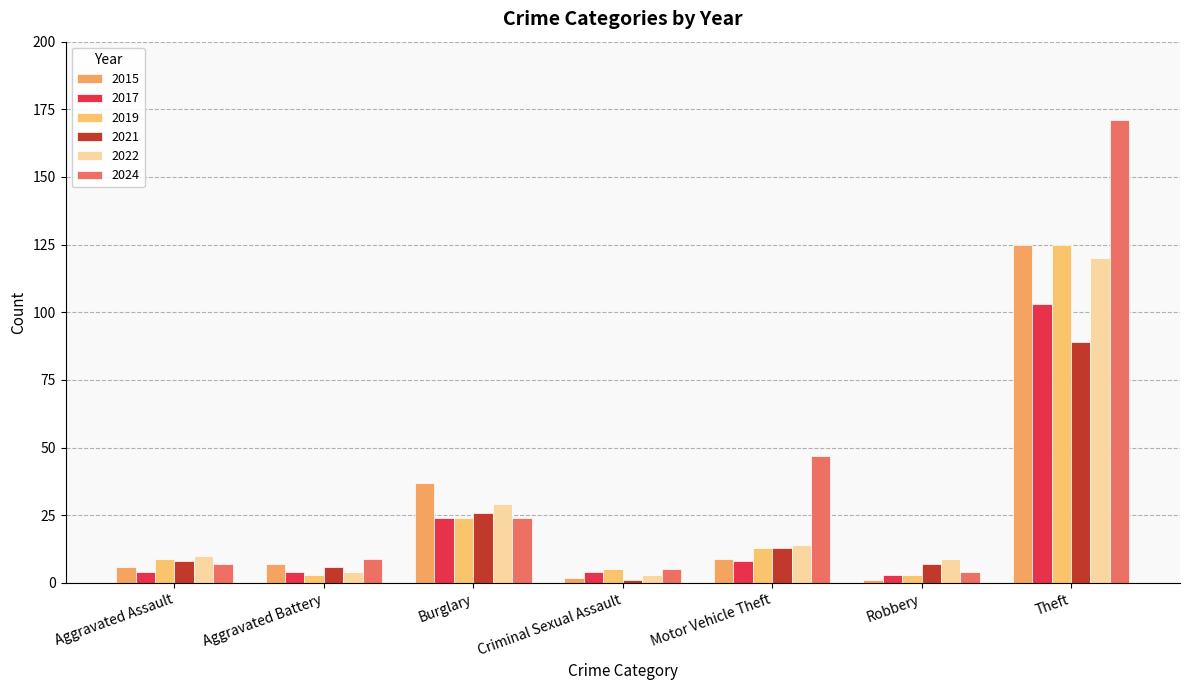

Which series has the largest range (max minus min)?

2024